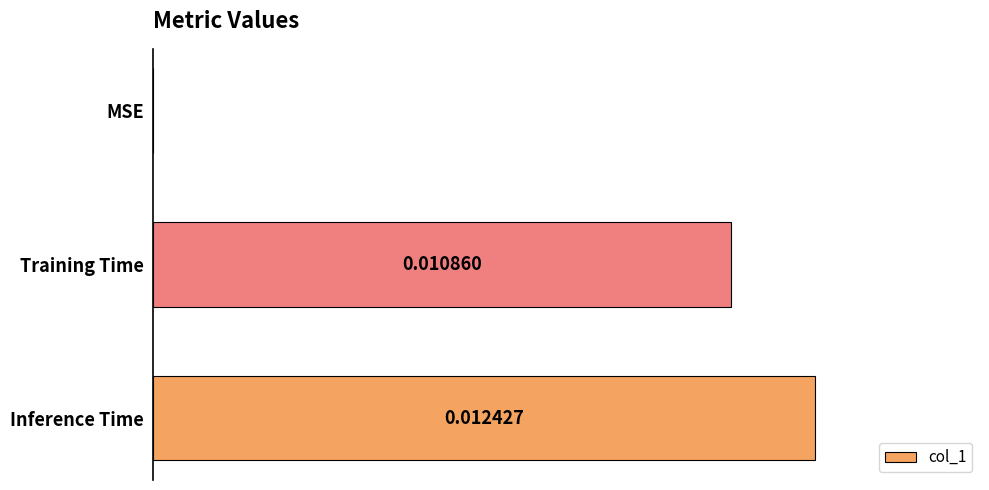

Which category has the highest value across all series?

Inference Time